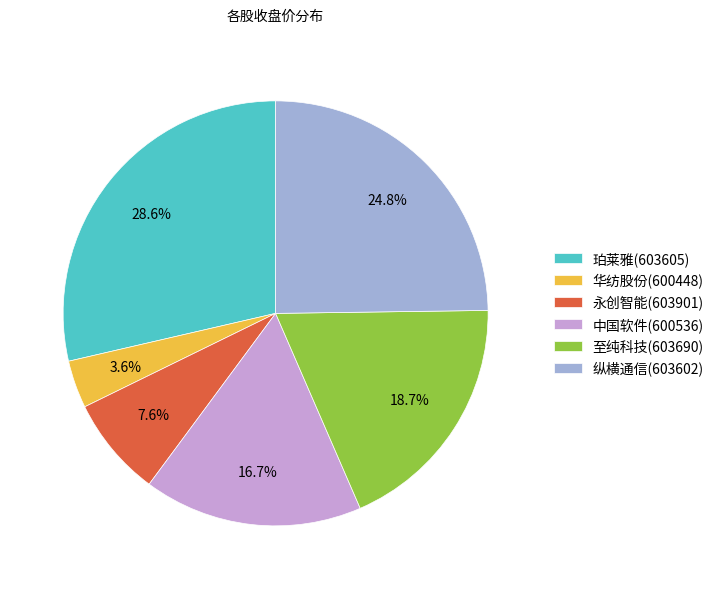

Which category has the smallest portion of the pie?

华纺股份(600448)